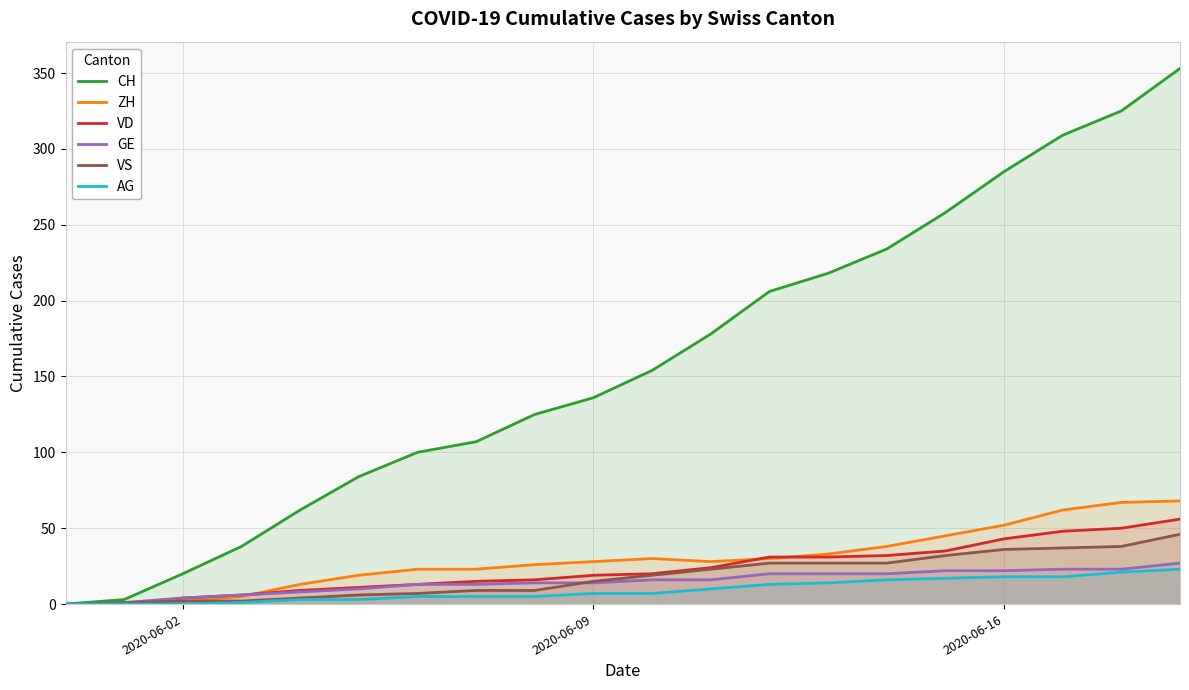

Which series has the widest spread of values?

CH